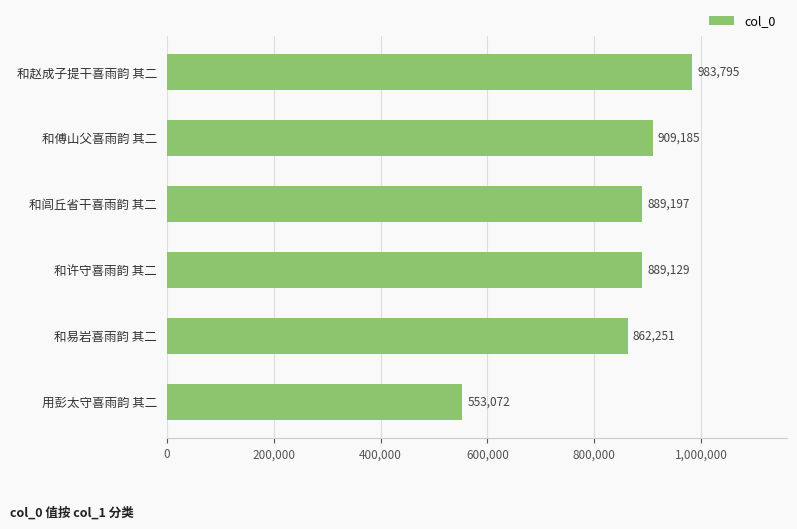

Rank the categories by value from highest to lowest.

和赵成子提干喜雨韵 其二, 和傅山父喜雨韵 其二, 和闾丘省干喜雨韵 其二, 和许守喜雨韵 其二, 和易岩喜雨韵 其二, 用彭太守喜雨韵 其二